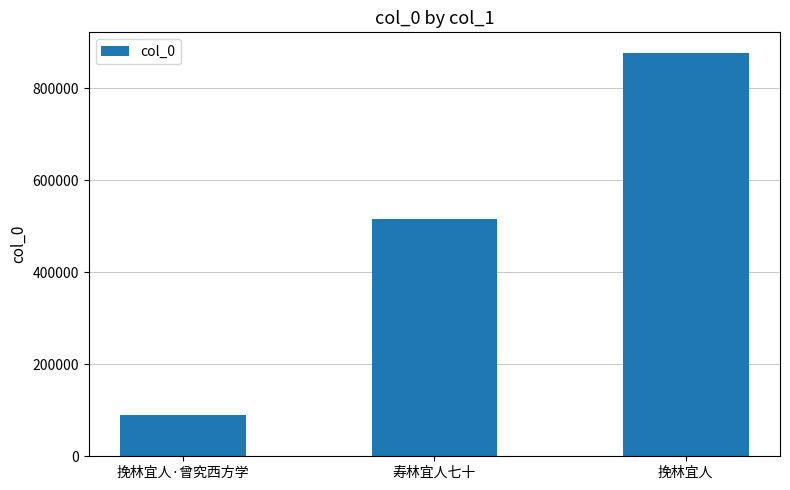

How many values are between 89319 and 877506?

3